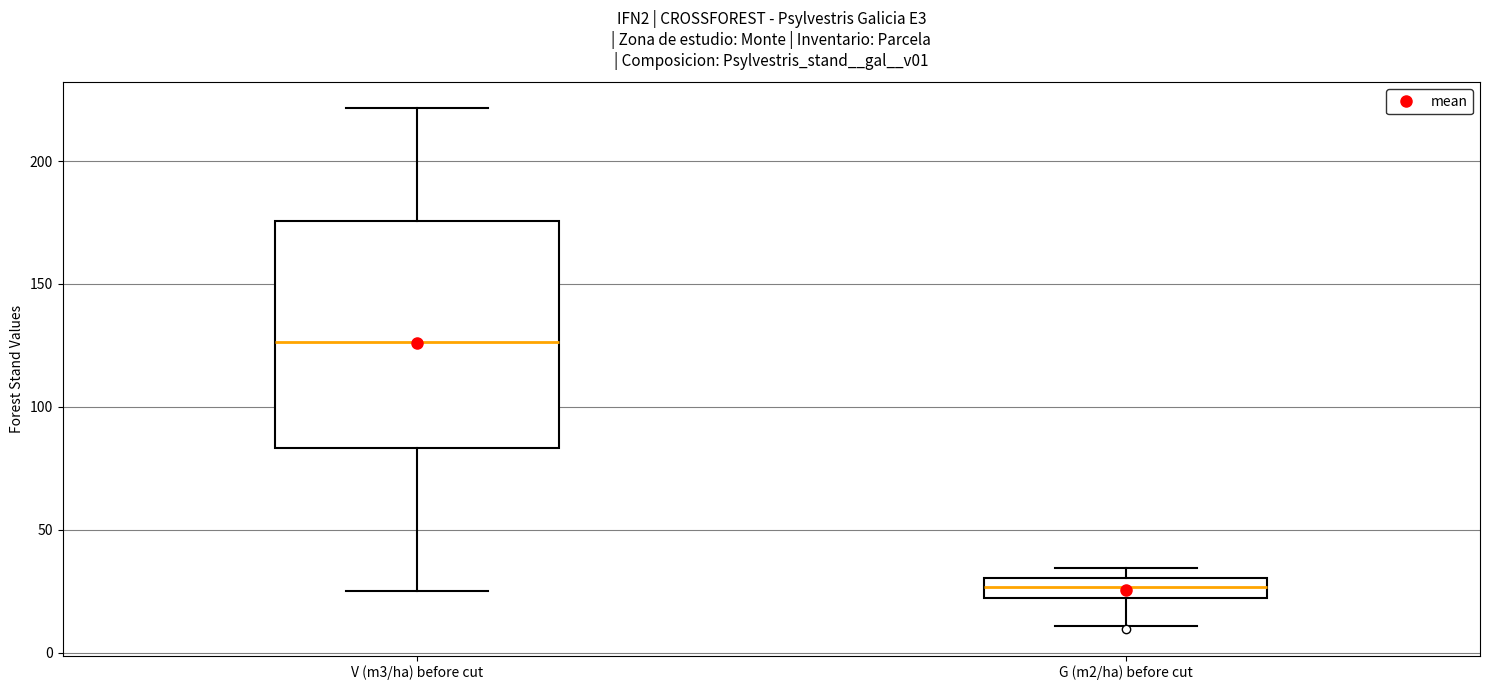

Reading left to right, read every box against the y-axis: the position of its median line, the range the box covers, and the ends of its whiskers. The values are not printed on the chart, so give them approximately, as read against the axis.

V (m3/ha) before cut: median 125, box 85 to 175, whiskers 25 to 220
G (m2/ha) before cut: median 25, box 20 to 30, whiskers 10 to 35